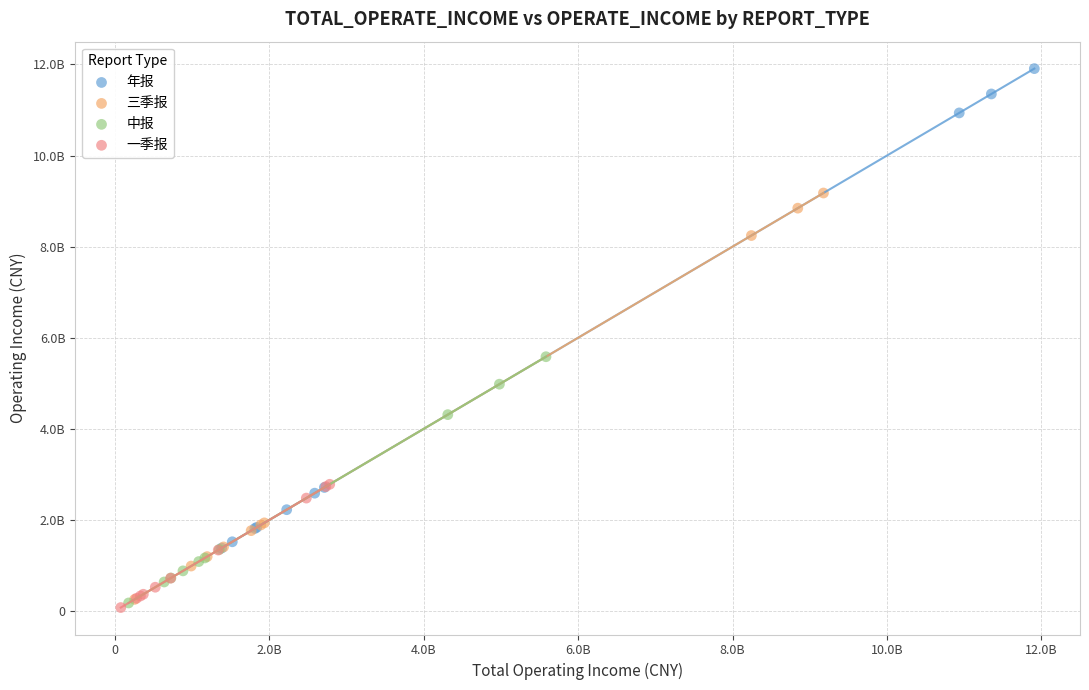

What are all the series names shown in the legend?

年报, 三季报, 中报, 一季报